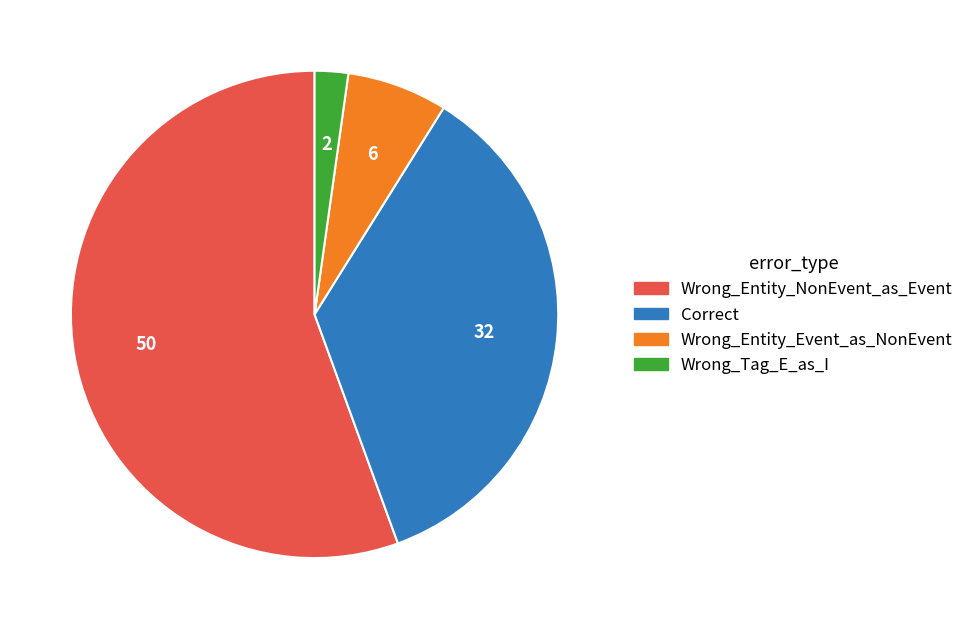

Which slice is the smallest?

Wrong_Tag_E_as_I